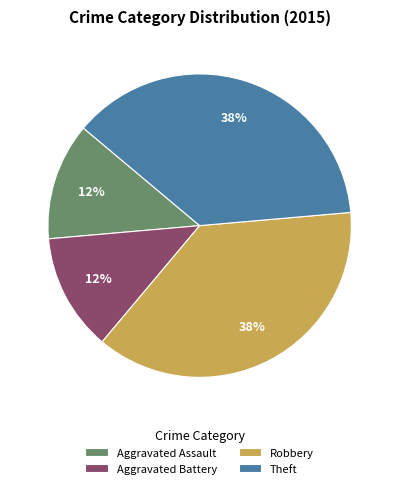

The Aggravated Assault slice represents 1% of the pie. True or false?

False